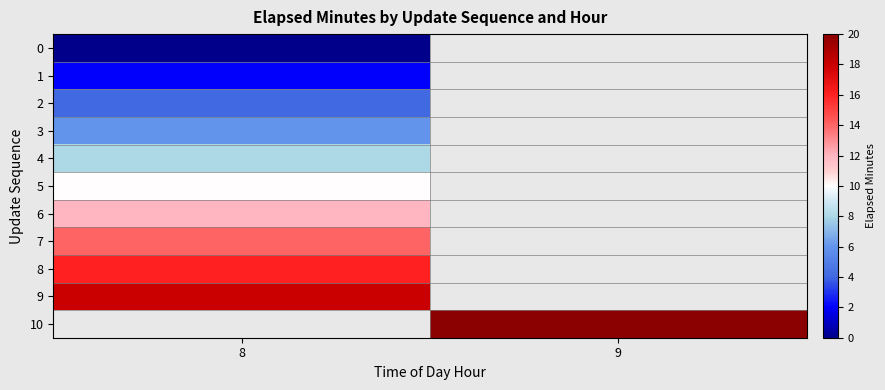

At which label does row_3 reach its peak?

8